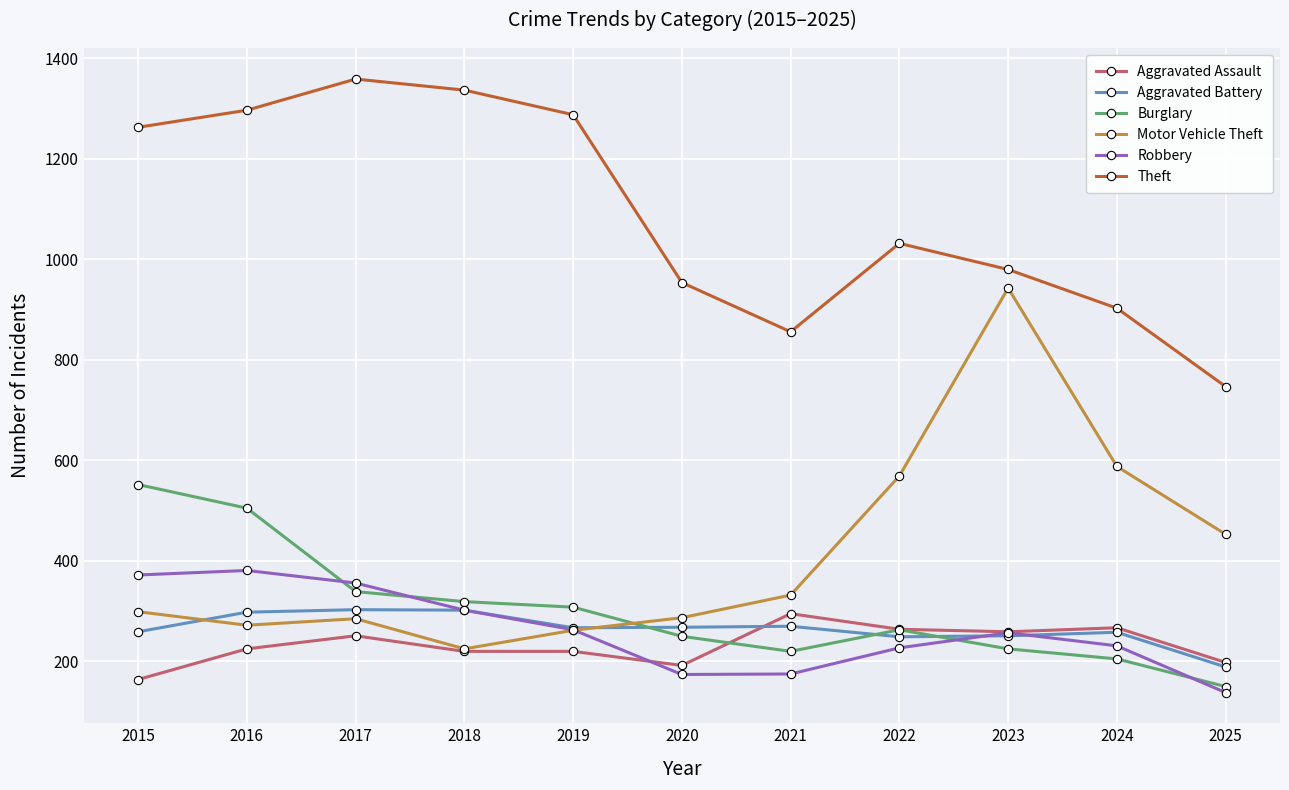

How many intersections are there between Burglary and Aggravated Battery?

3